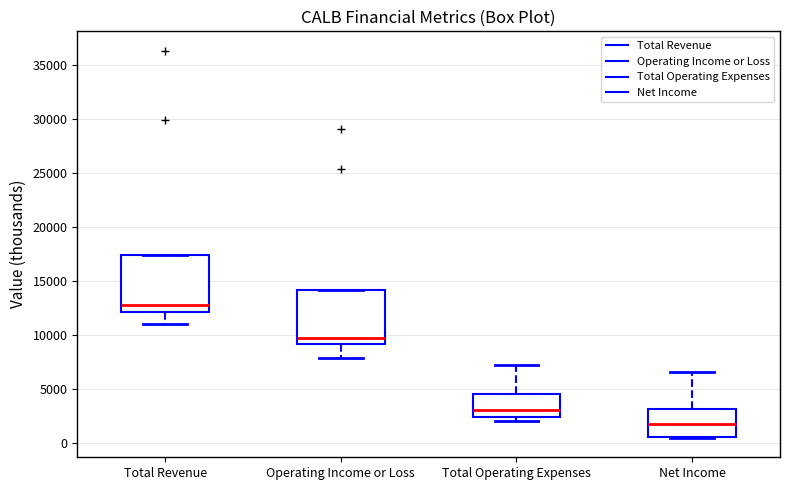

Which box's median line is the lowest?

Net Income